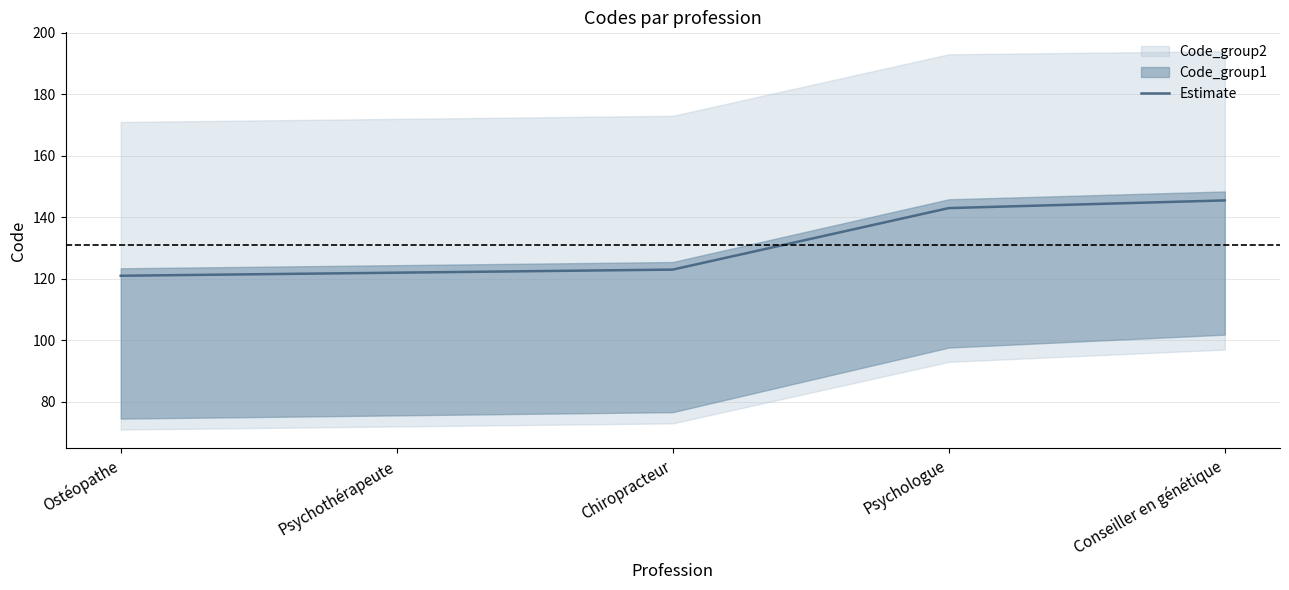

What is the difference between the values at Ostéopathe and Psychothérapeute?

1.0